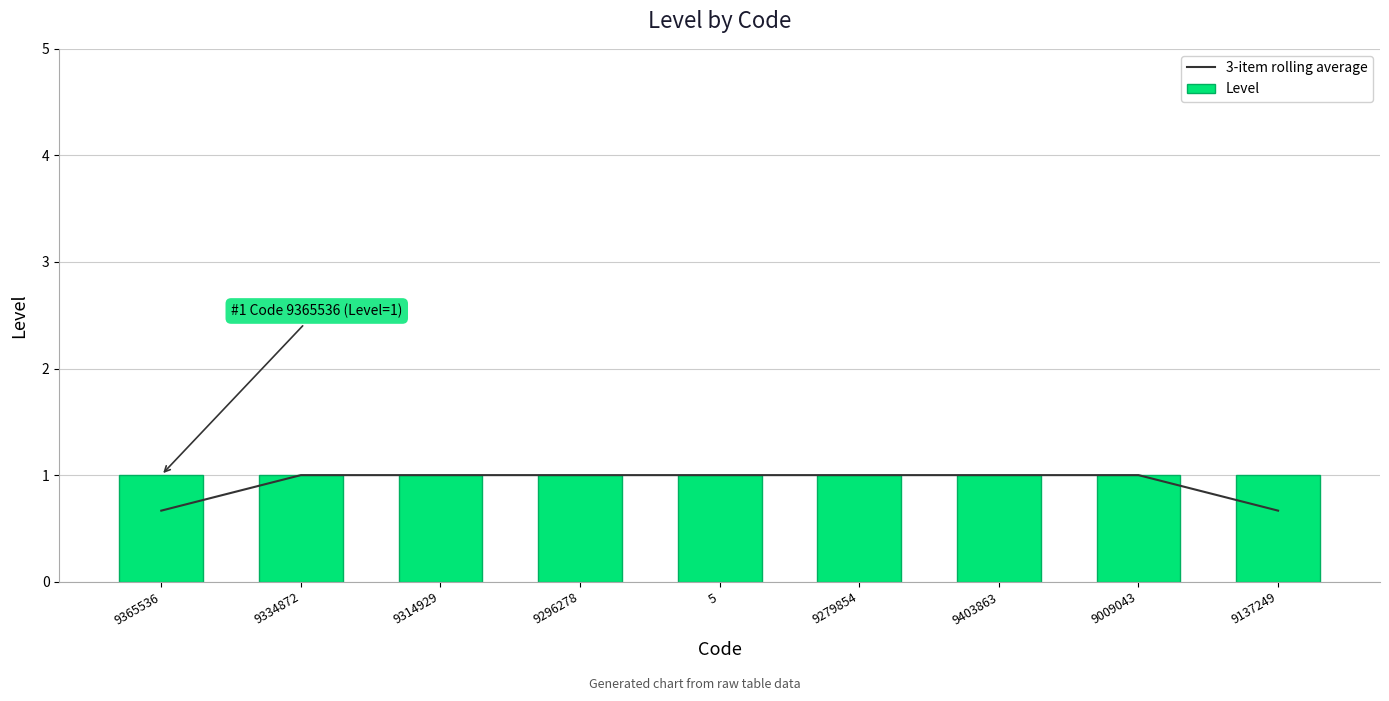

What value does the 3-item rolling average series have at 9137249?

0.7